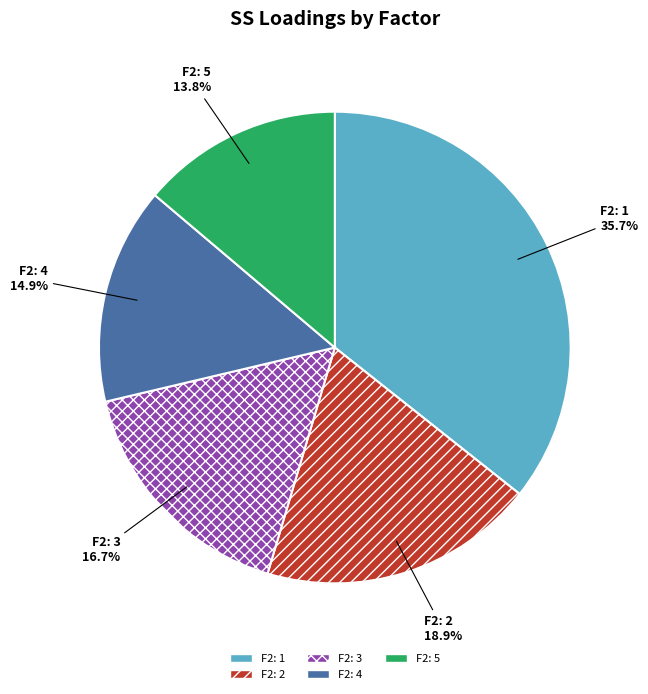

Which has a higher value, F2: 1 or F2: 4?

F2: 1